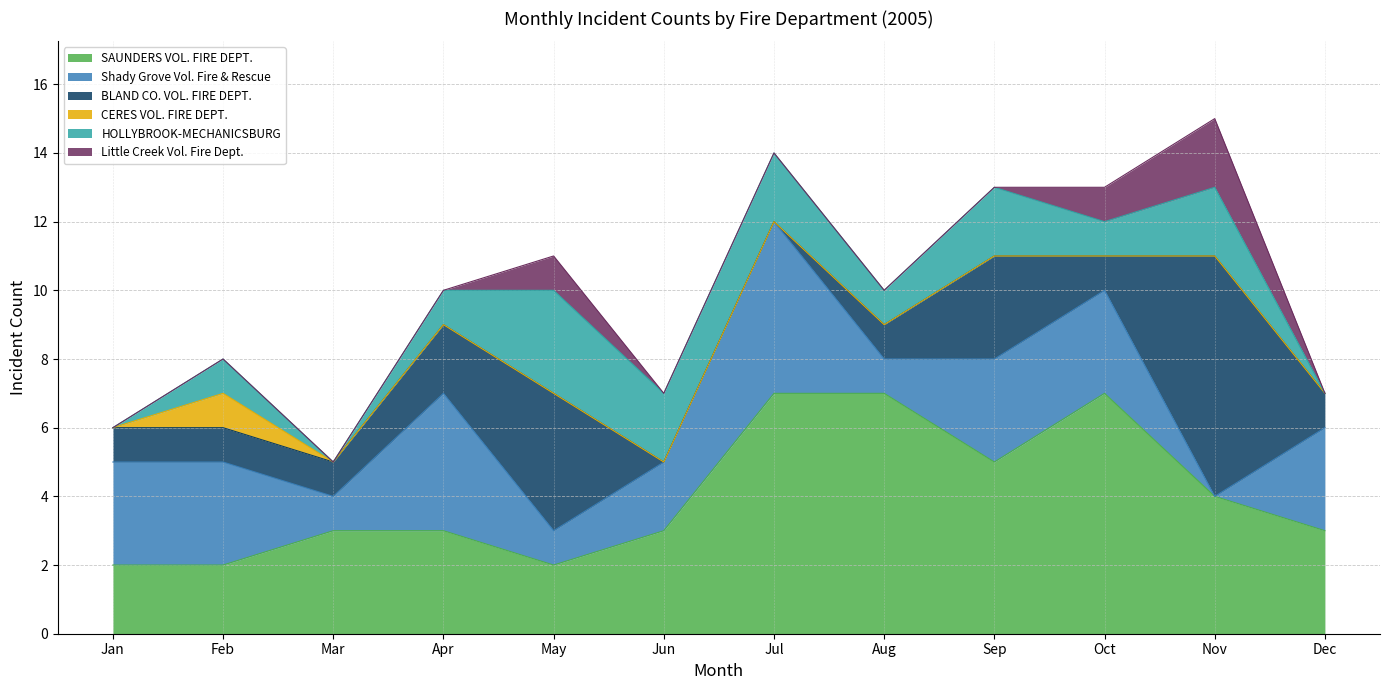

Where is HOLLYBROOK-MECHANICSBURG nearest to the value 1?

Feb